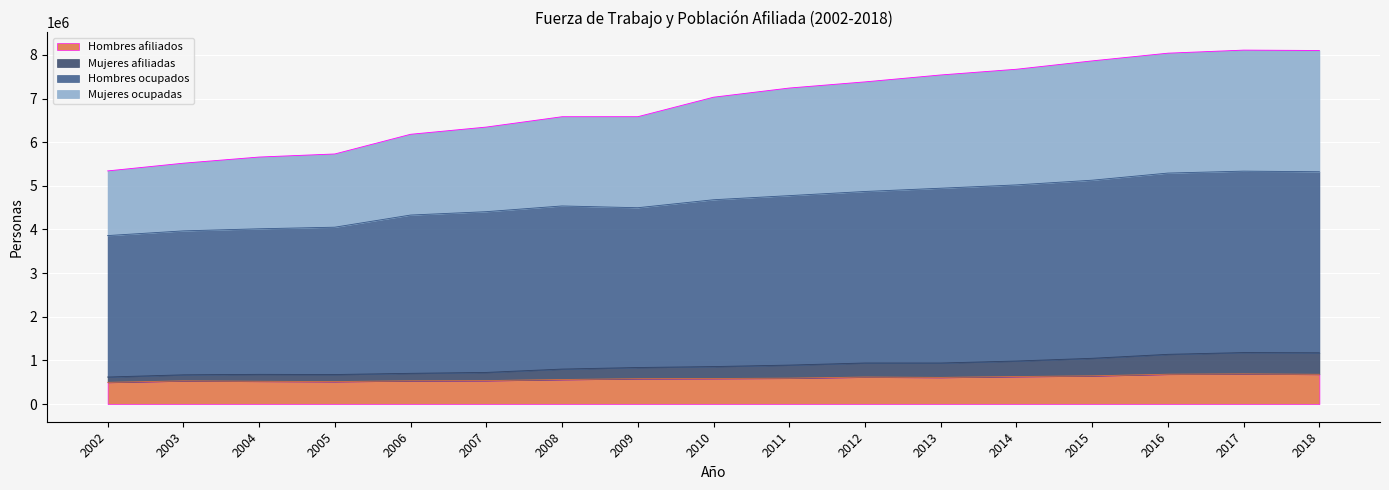

What are all the series names shown in the legend?

Hombres afiliados, Mujeres afiliadas, Hombres ocupados, Mujeres ocupadas